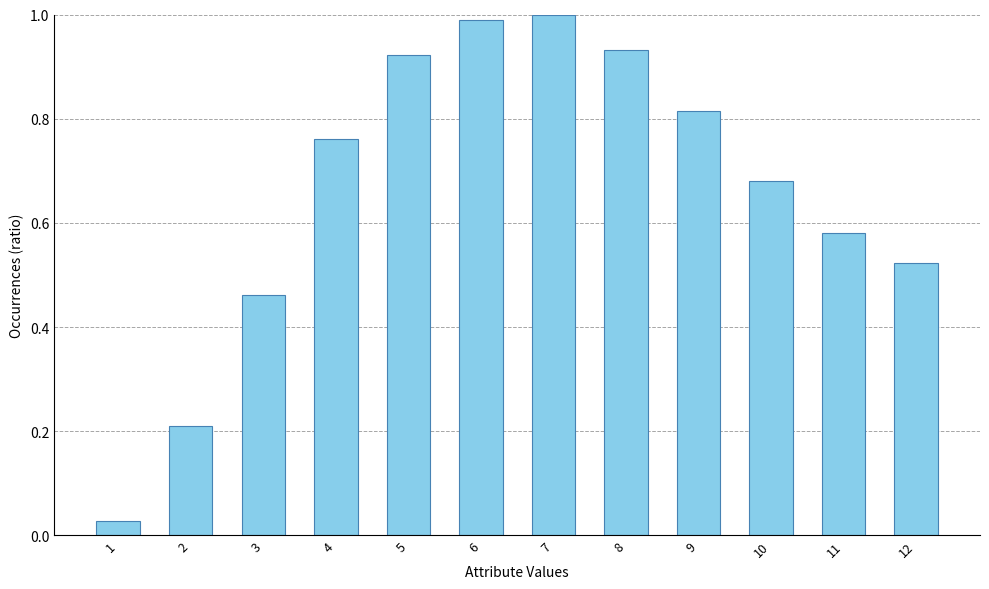

Between 12 and 11, which is larger?

11